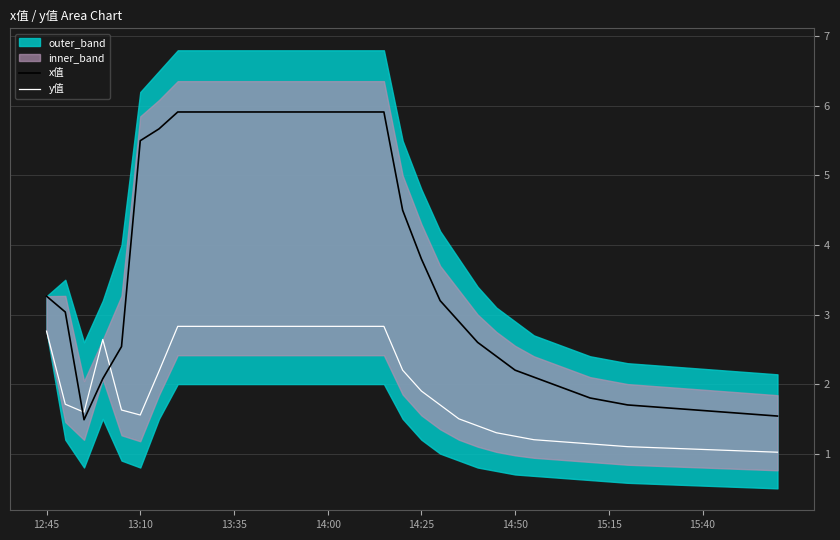

What is the highest value of the y值 series?

2.8